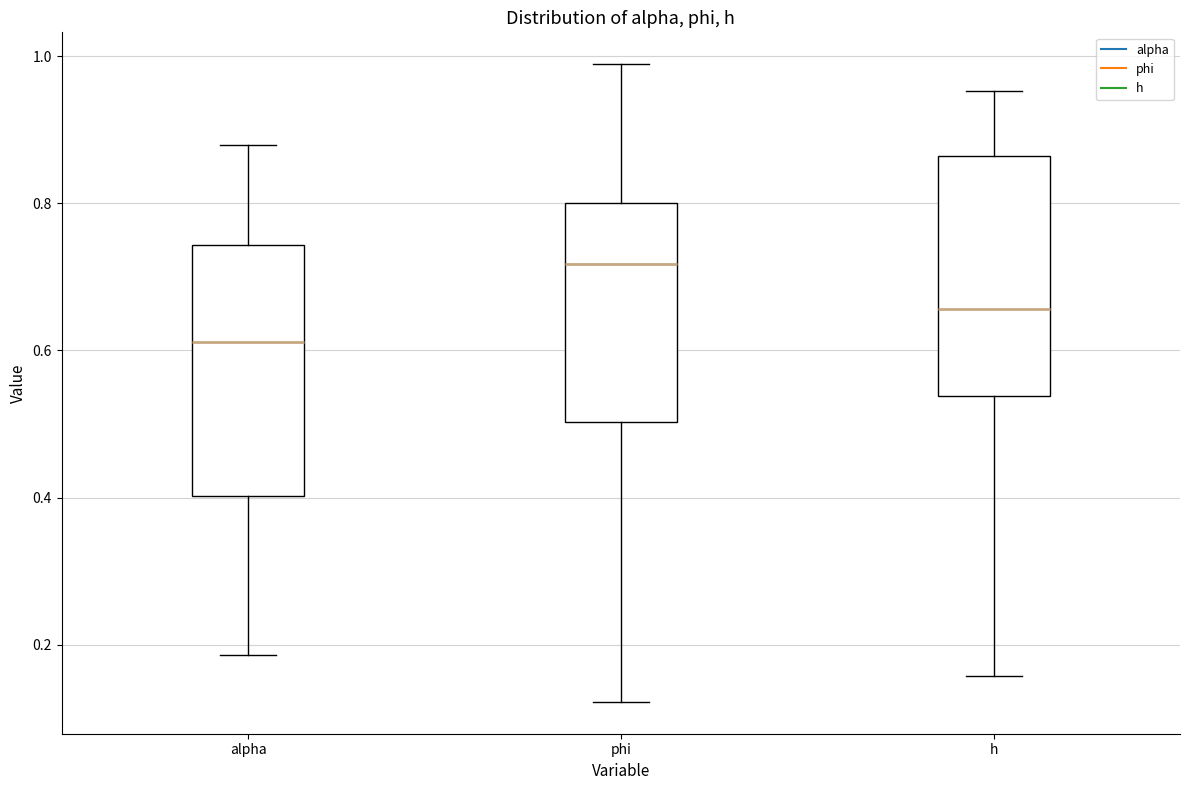

Reading left to right, transcribe this box plot: for each box, give where its median line is, the range the box spans, and where its two whiskers end, as read against the y-axis. The values are not printed on the chart, so give them approximately, as read against the axis.

alpha: median 0.62, box 0.40 to 0.74, whiskers 0.18 to 0.88
phi: median 0.72, box 0.50 to 0.80, whiskers 0.12 to 0.98
h: median 0.66, box 0.54 to 0.86, whiskers 0.16 to 0.96